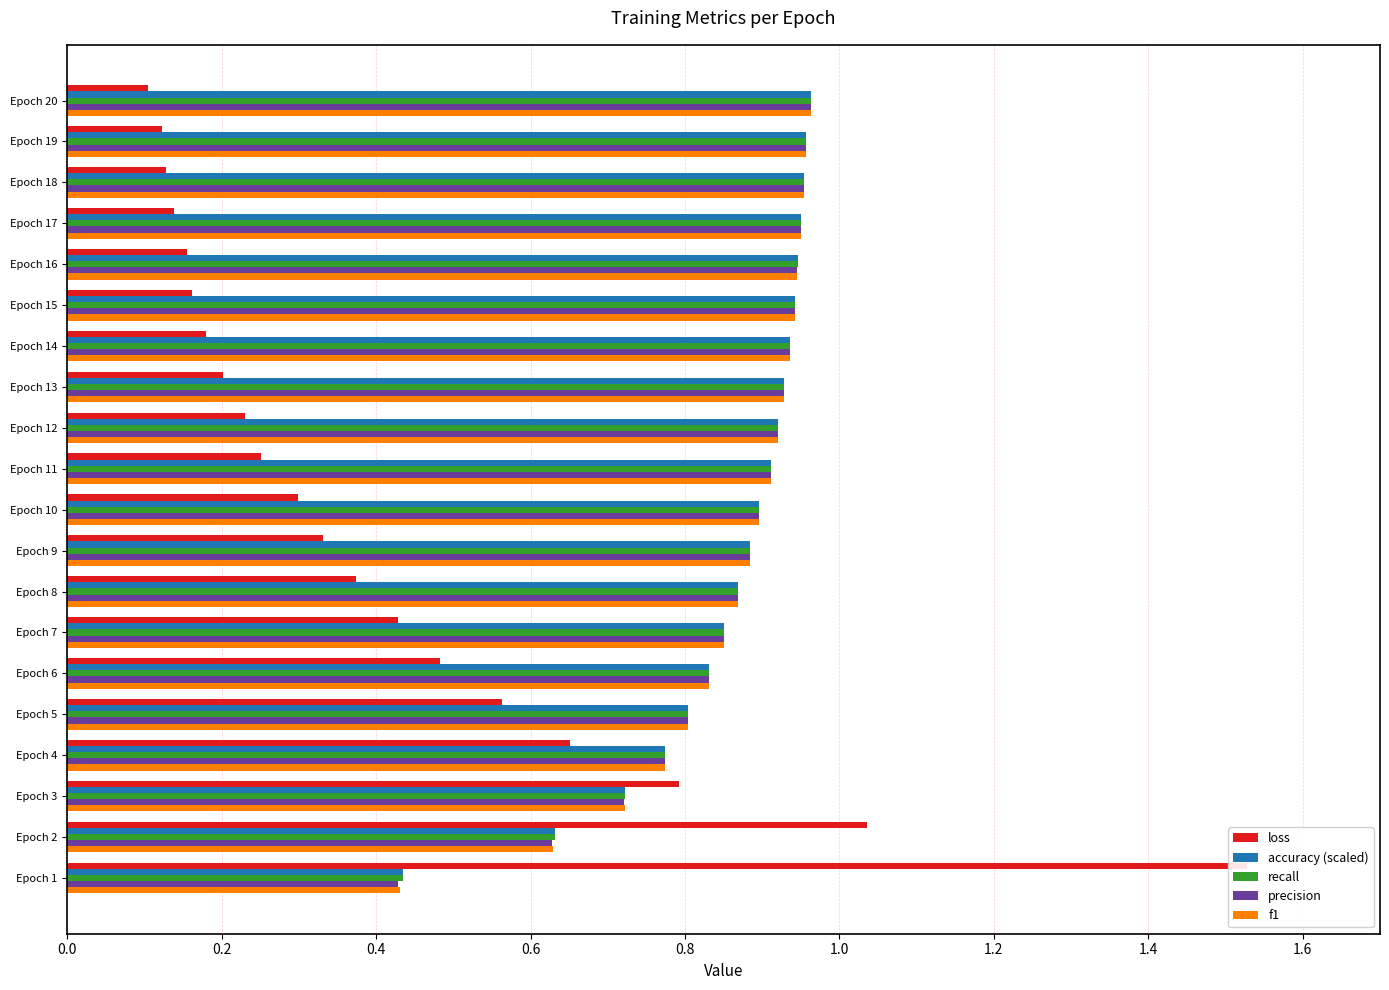

Rank the series by their maximum value, from lowest to highest.

precision, f1, accuracy (scaled), recall, loss